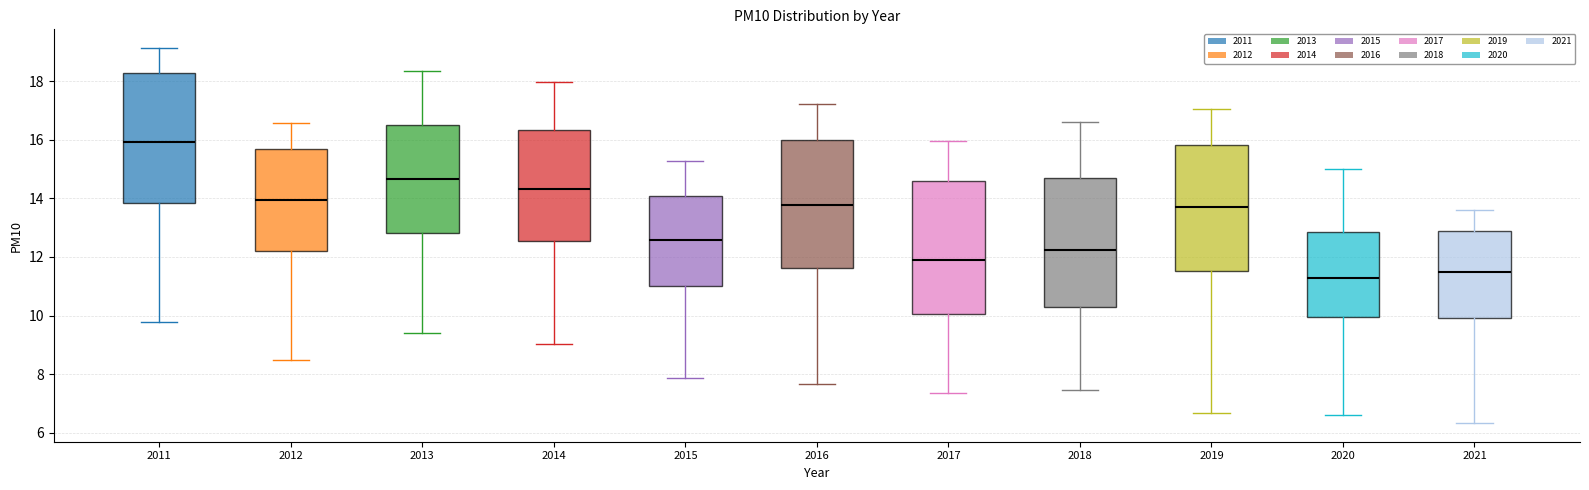

Which box has the highest median line?

2011